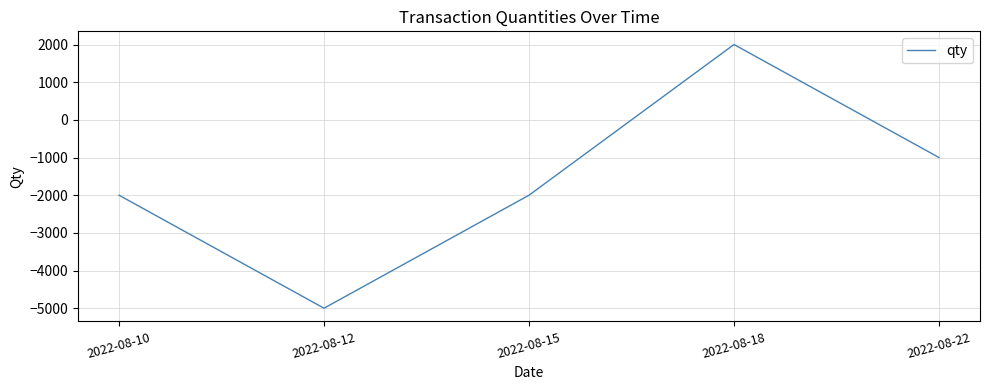

Where is the first local maximum?

2022-08-18